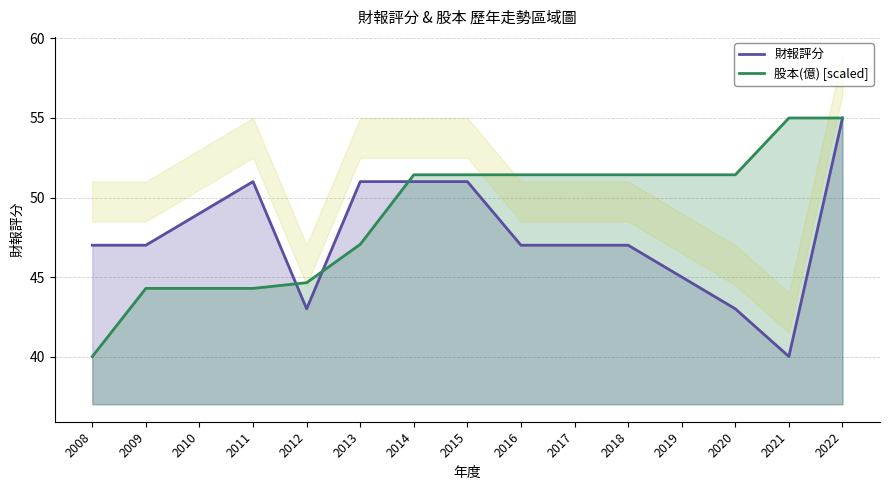

Reading left to right, list all the values displayed in this chart.

財報評分: 2008=47.0	2009=47.0	2010=49.0	2011=51.0	2012=43.0	2013=51.0	2014=51.0	2015=51.0	2016=47.0	2017=47.0	2018=47.0	2019=45.0	2020=43.0	2021=40.0	2022=55.0
股本(億) [scaled]: 2008=40.0	2009=44.3	2010=44.3	2011=44.3	2012=44.6	2013=47.1	2014=51.4	2015=51.4	2016=51.4	2017=51.4	2018=51.4	2019=51.4	2020=51.4	2021=55.0	2022=55.0